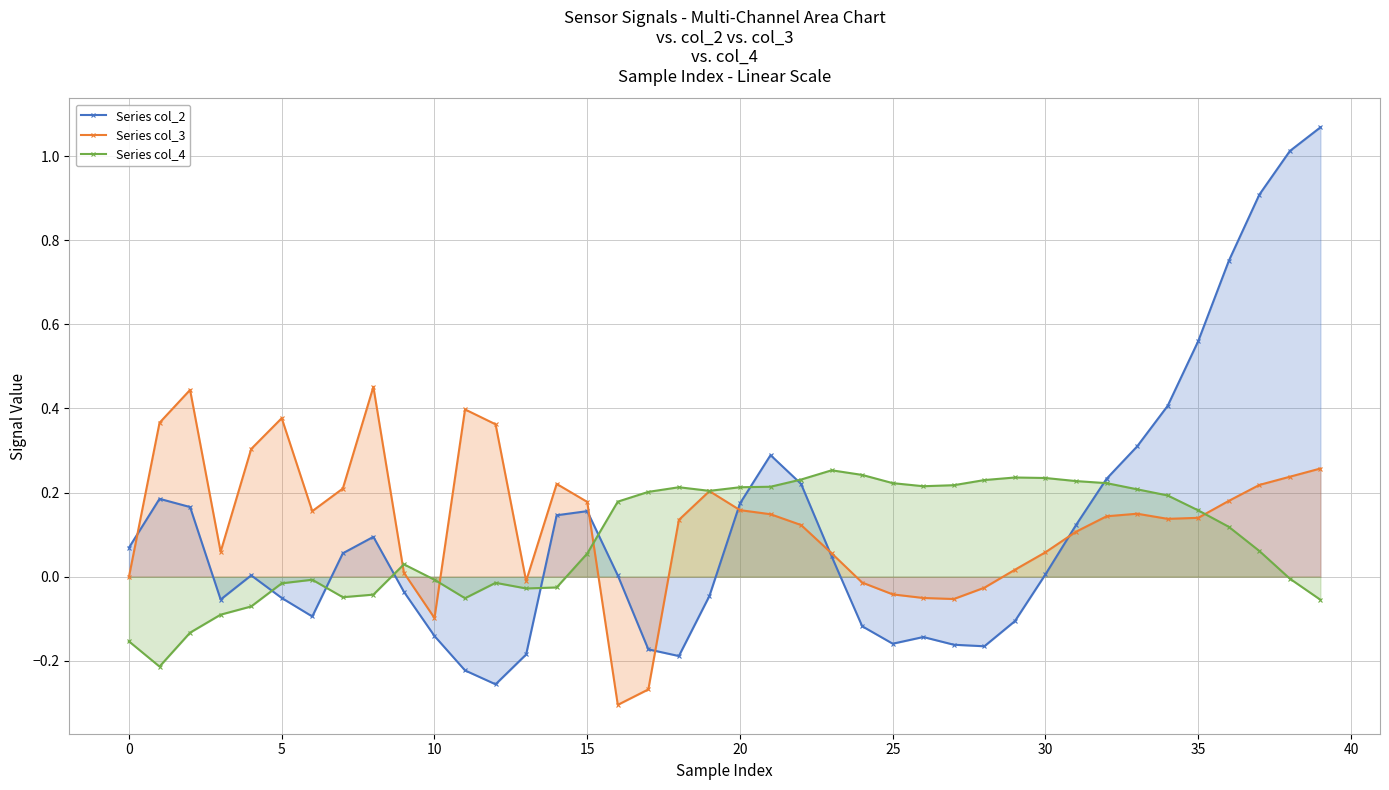

How many lines are shown in the chart?

3